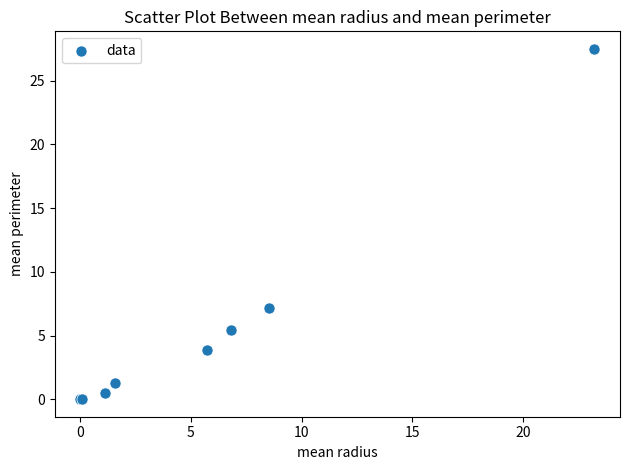

What Y value in the scatter plot is closest to 13?

7.1